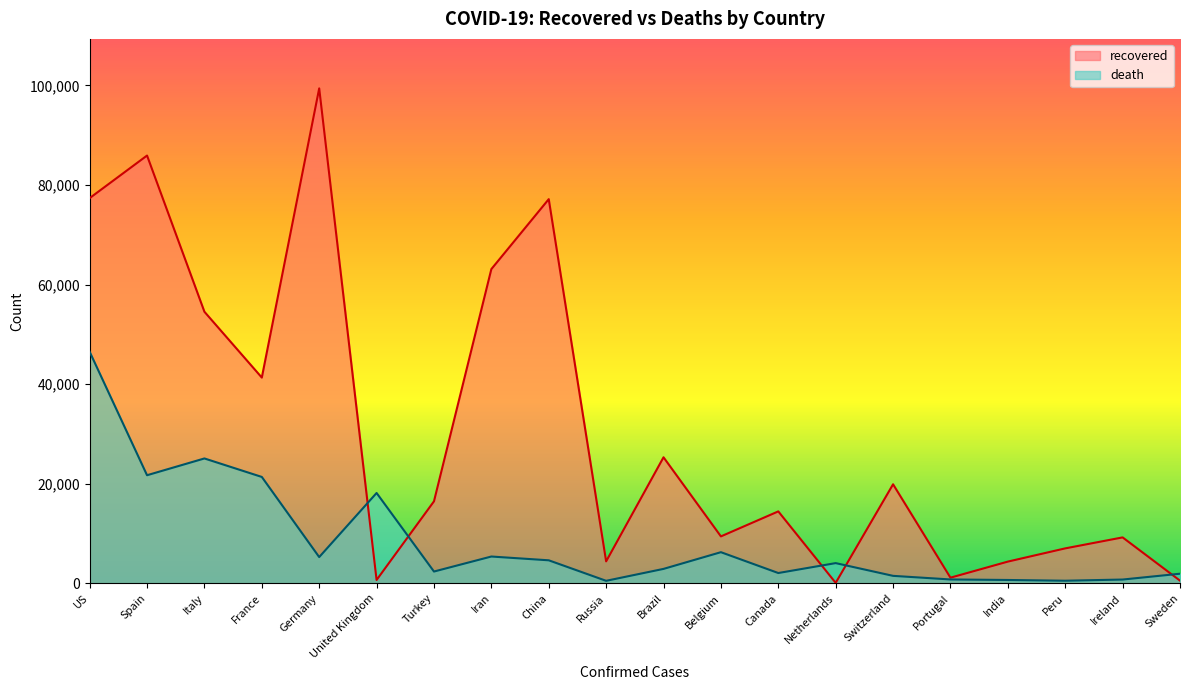

Rank the categories by recovered value from lowest to highest.

Netherlands, Sweden, United Kingdom, Portugal, India, Russia, Peru, Ireland, Belgium, Canada, Turkey, Switzerland, Brazil, France, Italy, Iran, China, US, Spain, Germany